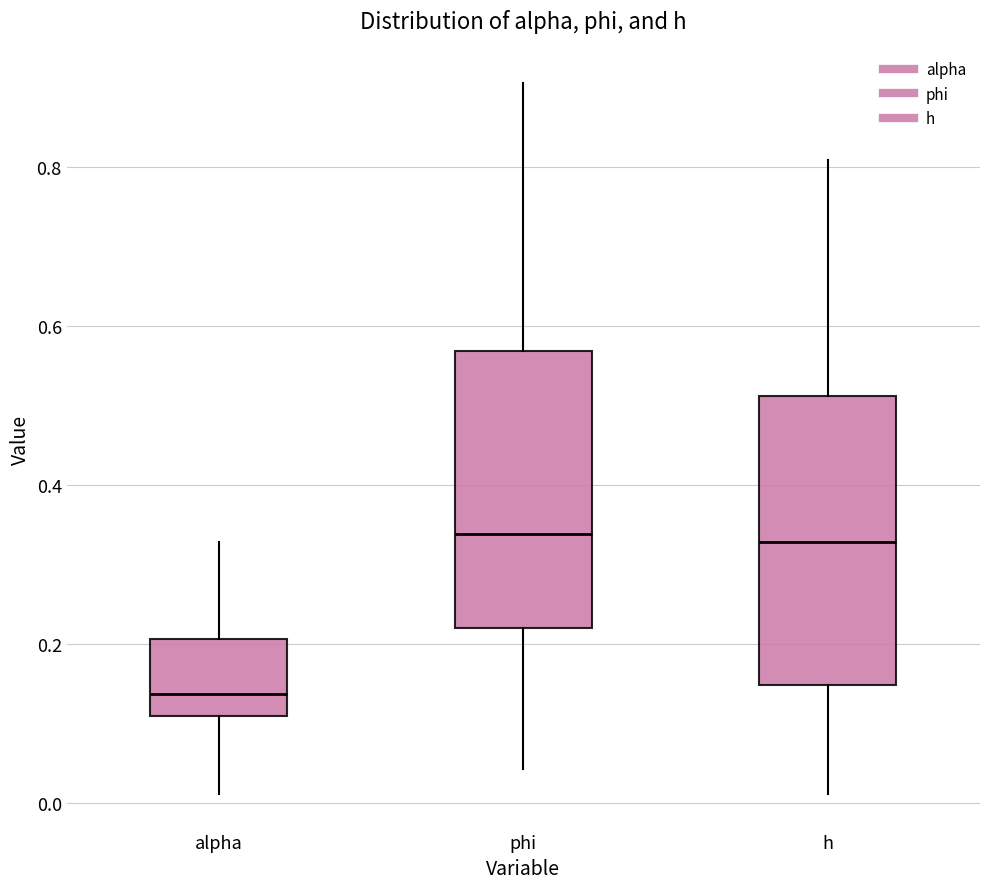

Reading left to right, transcribe this box plot: for each box, give where its median line is, the range the box spans, and where its two whiskers end, as read against the y-axis. The values are not printed on the chart, so give them approximately, as read against the axis.

alpha: median 0.14, box 0.10 to 0.20, whiskers 0.02 to 0.32
phi: median 0.34, box 0.22 to 0.56, whiskers 0.04 to 0.90
h: median 0.32, box 0.14 to 0.52, whiskers 0.02 to 0.80